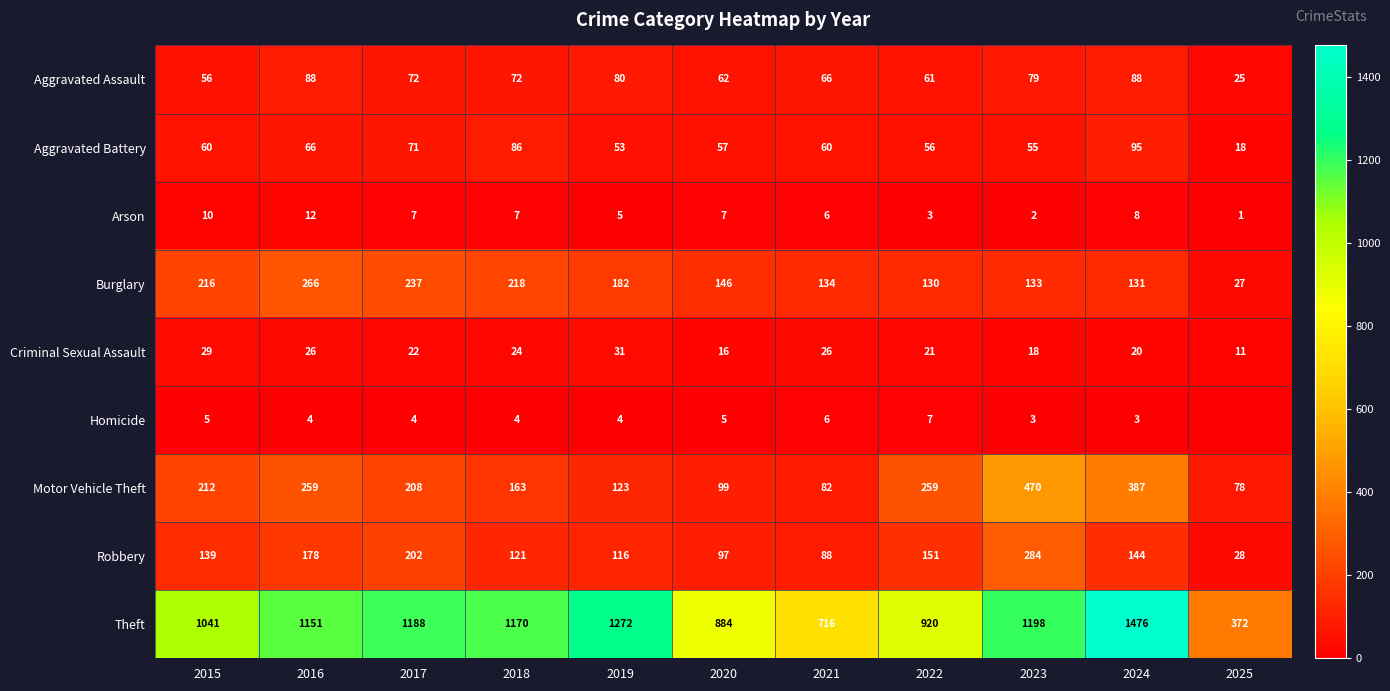

The Homicide series shows 7 at 2022. True or false?

True